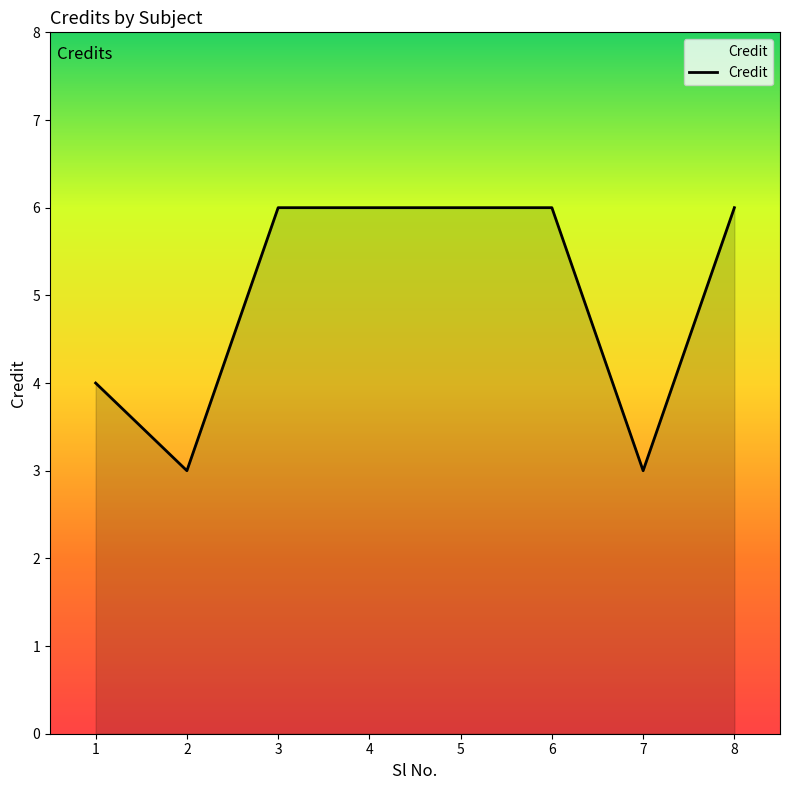

Which has a higher value, 1 or 3?

3